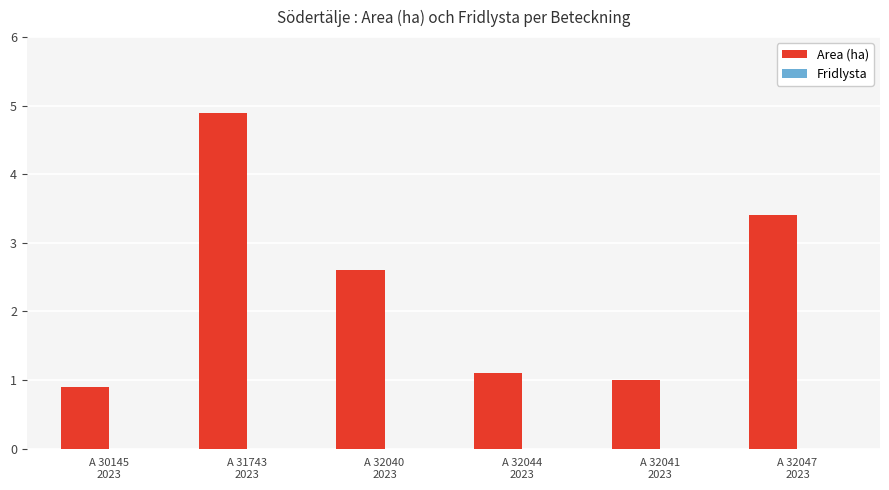

How many bars are there in total?

6